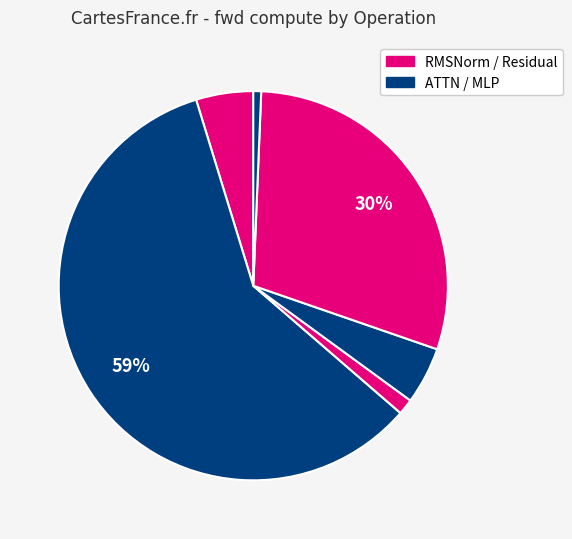

How many slices are in this pie chart?

6